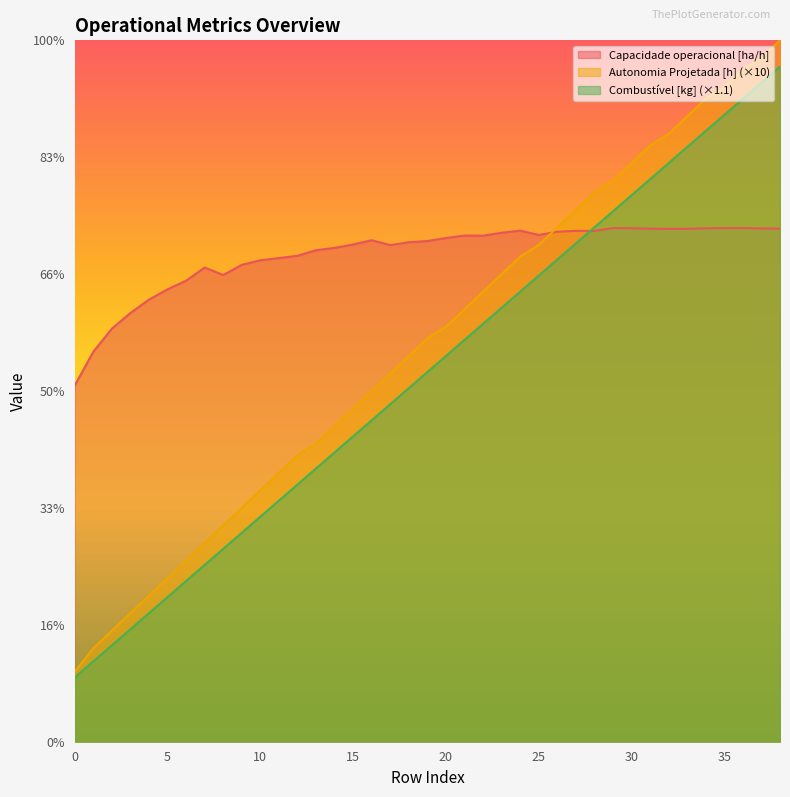

Which category has the highest value across all series?

38